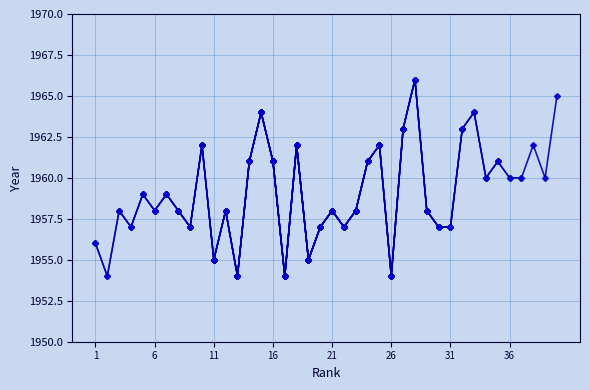

Between 14 and 29, which is larger?

14